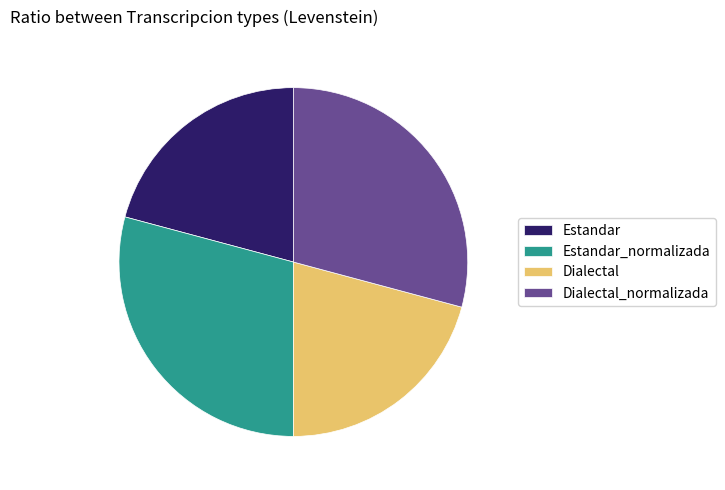

Is Dialectal_normalizada the majority of the pie?

No